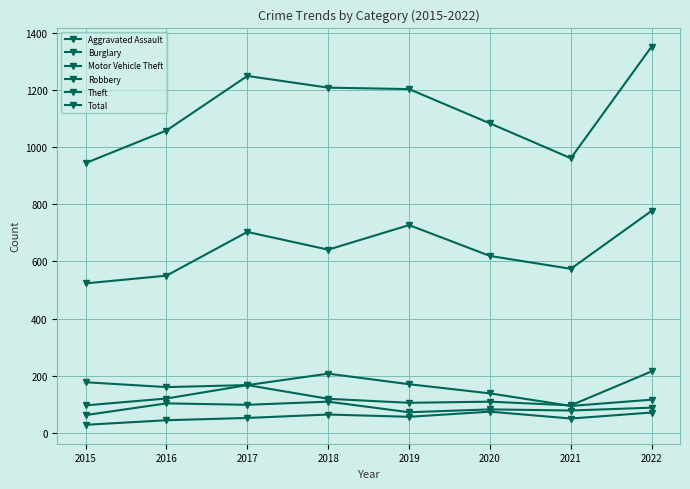

Where does the Burglary series first go above 167?

2015